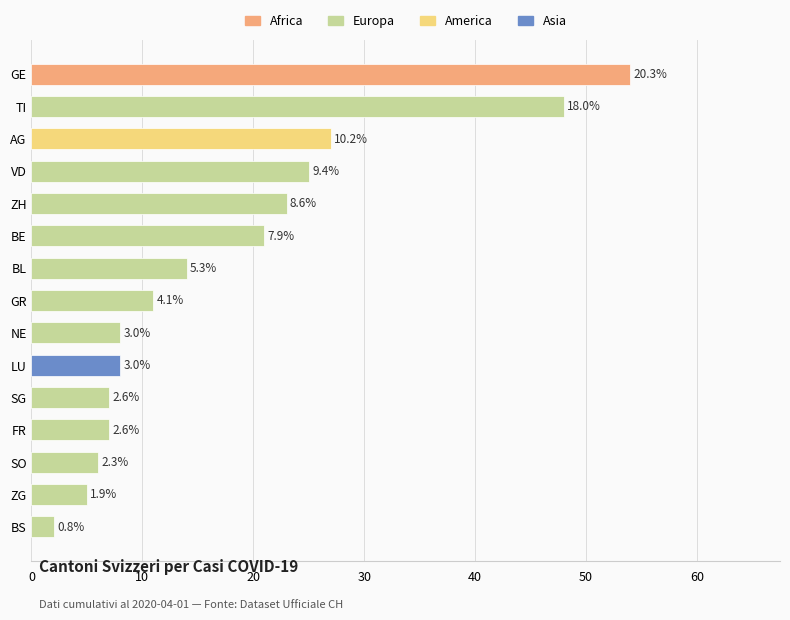

How many bars are there in total?

15